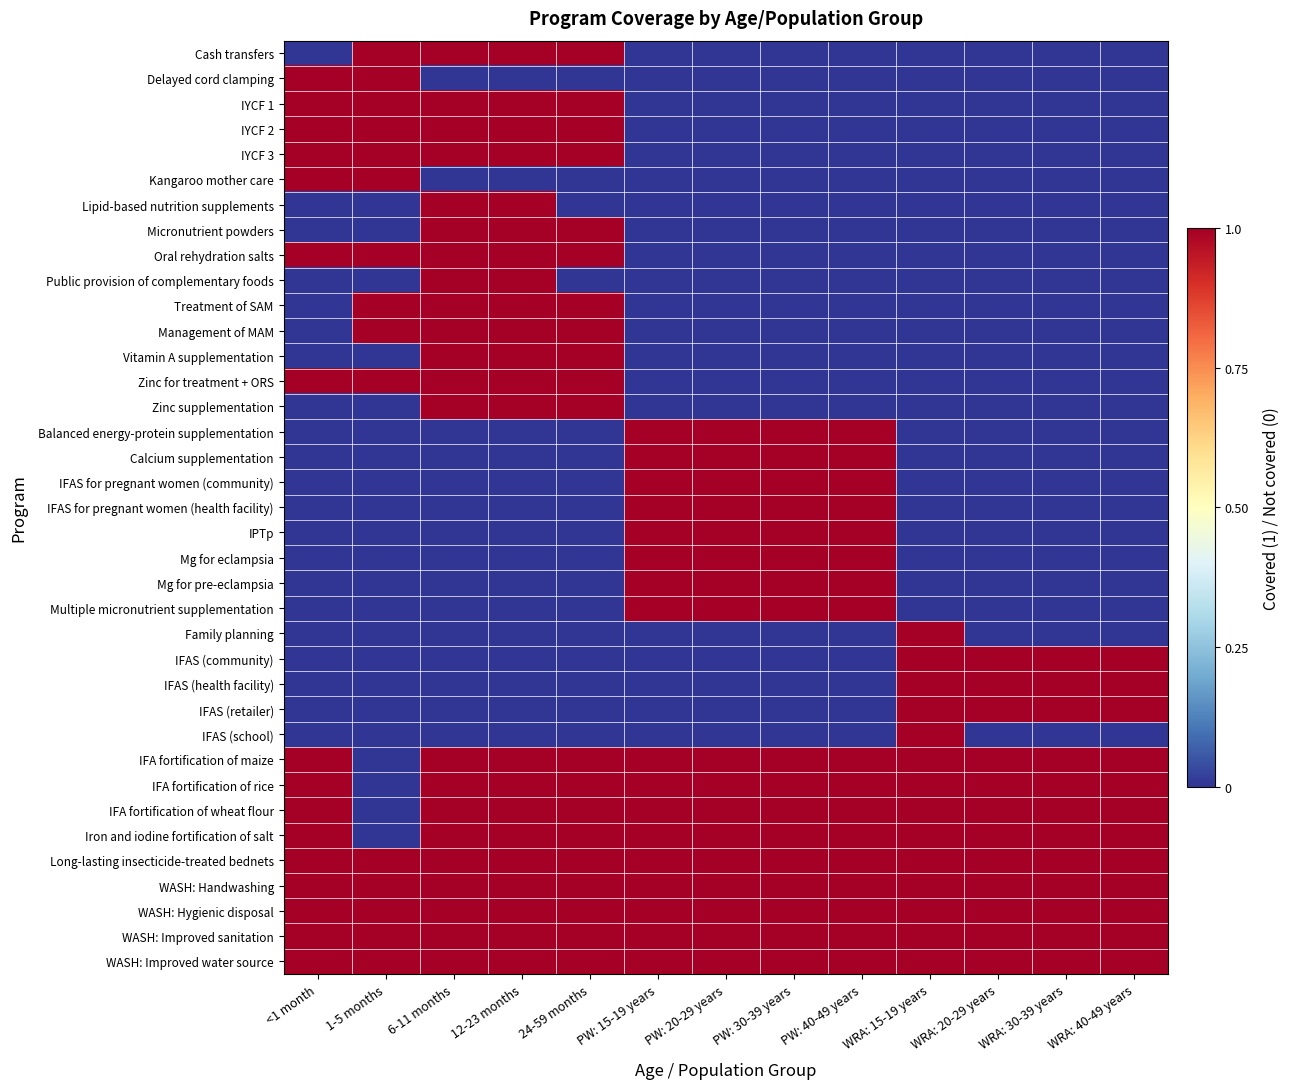

How many series are shown in this chart?

37